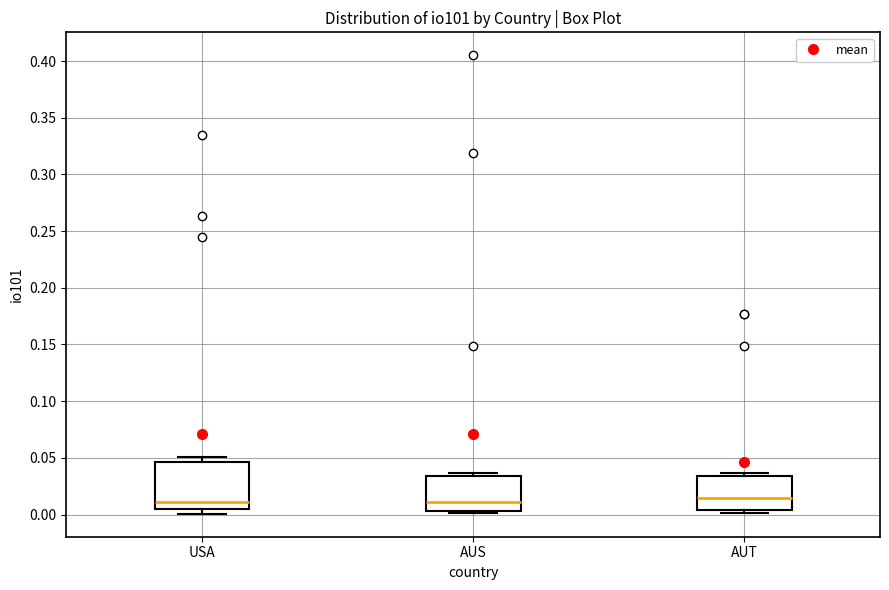

Comparing the boxes themselves (not the whiskers), which one is the tallest?

USA